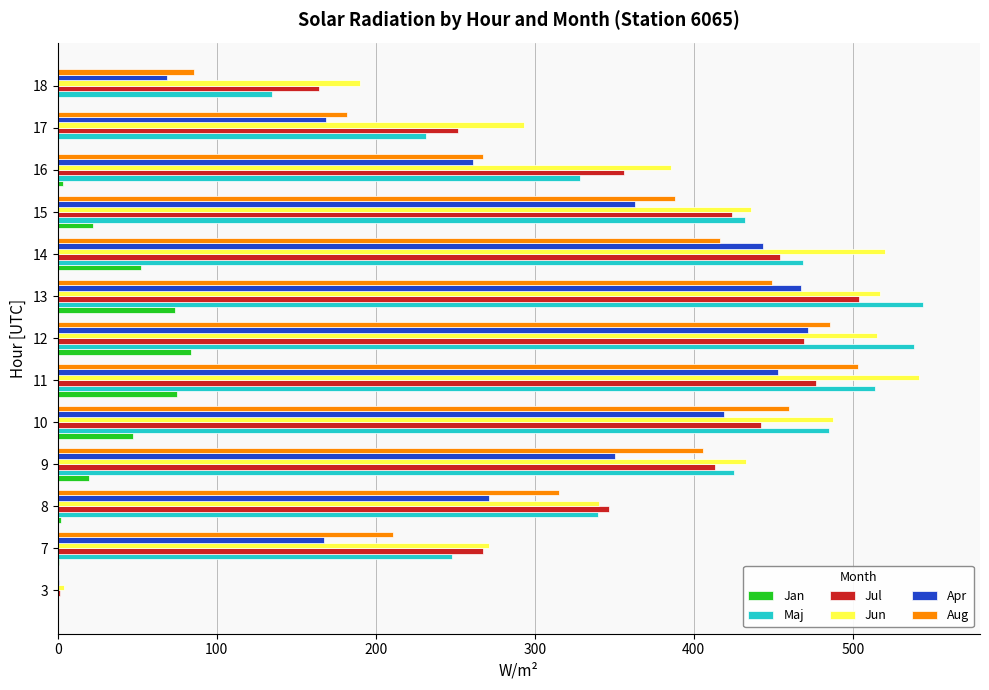

What is the total value across all series at 10?

2340.2